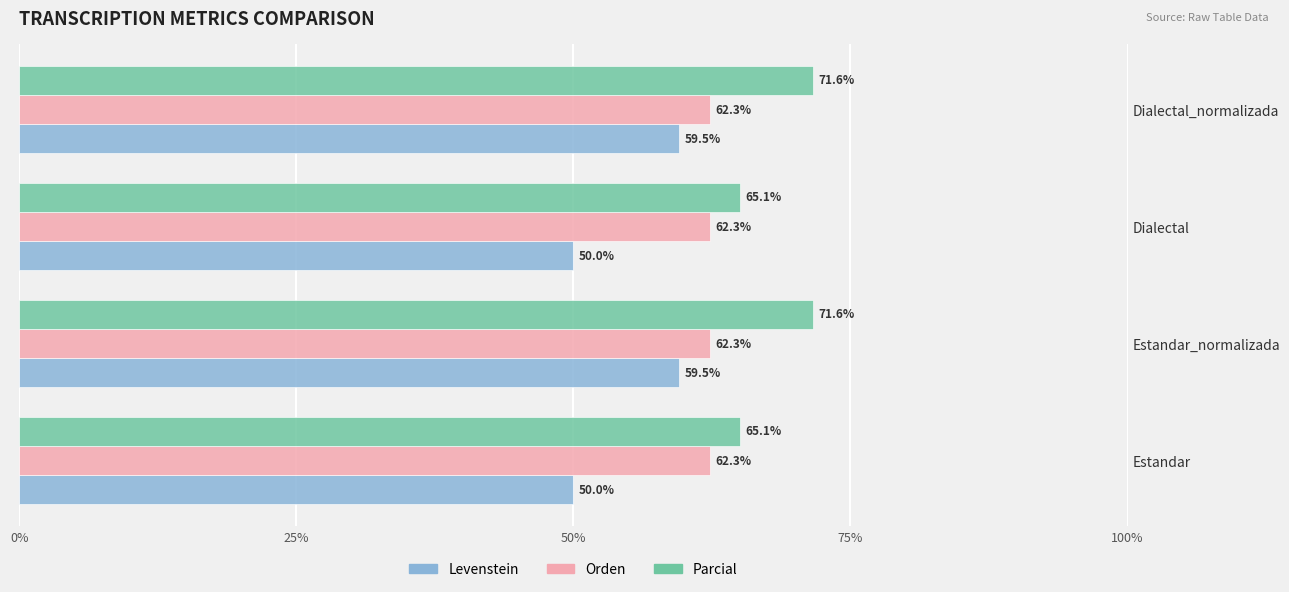

Is the value of Parcial at Estandar greater than the value of Orden at Dialectal_normalizada?

Yes